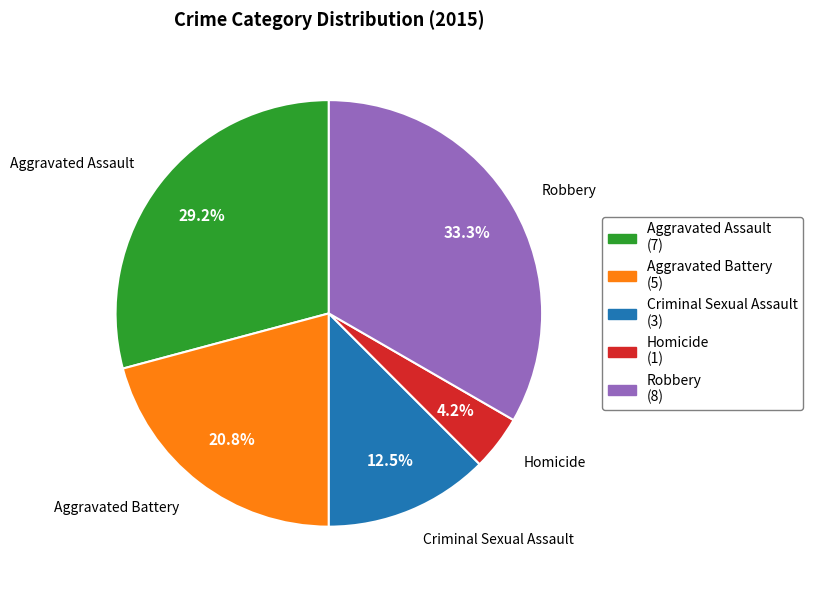

True or false: Aggravated Assault accounts for 29% of the total.

True